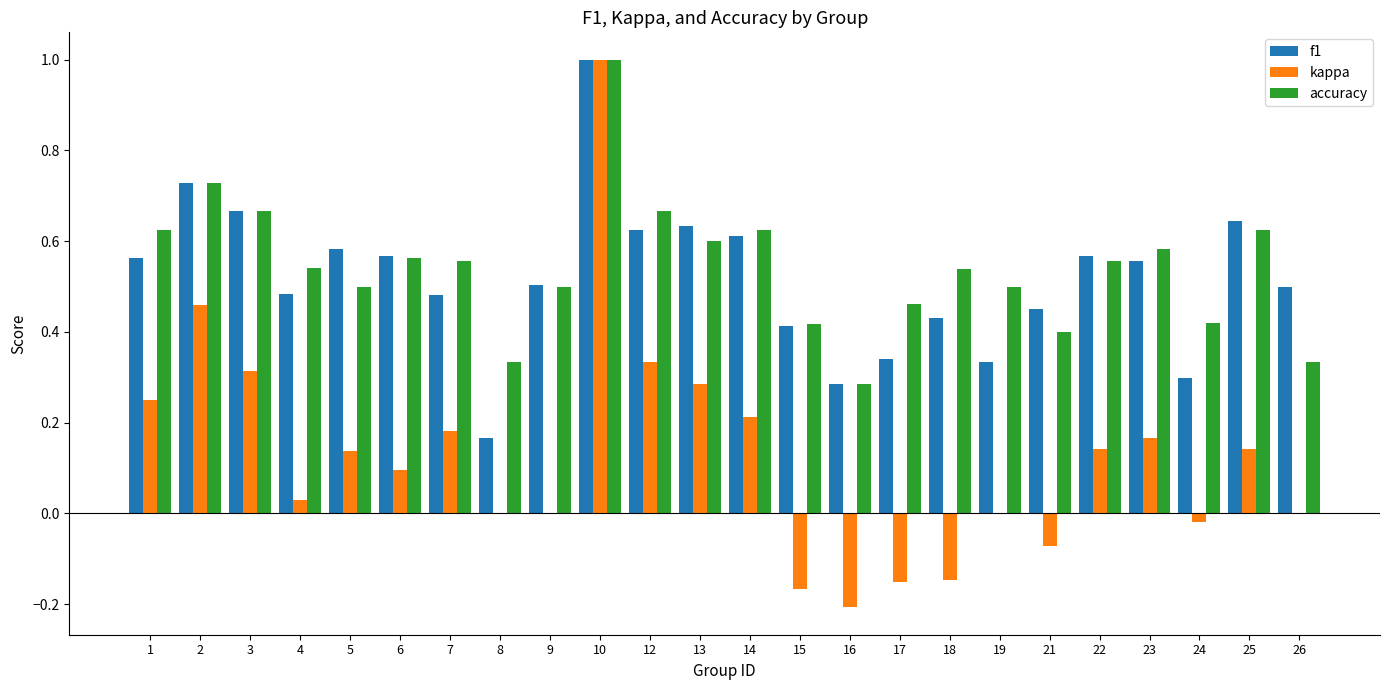

What is the greatest value displayed?

1.0